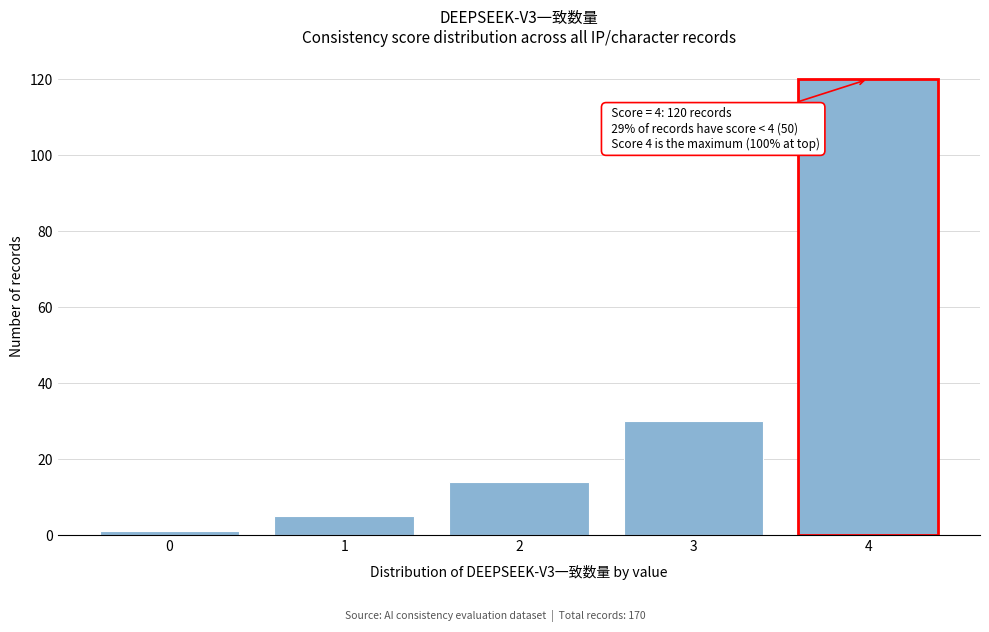

Which range on the x-axis has the tallest bar?

3.5 to 4.5